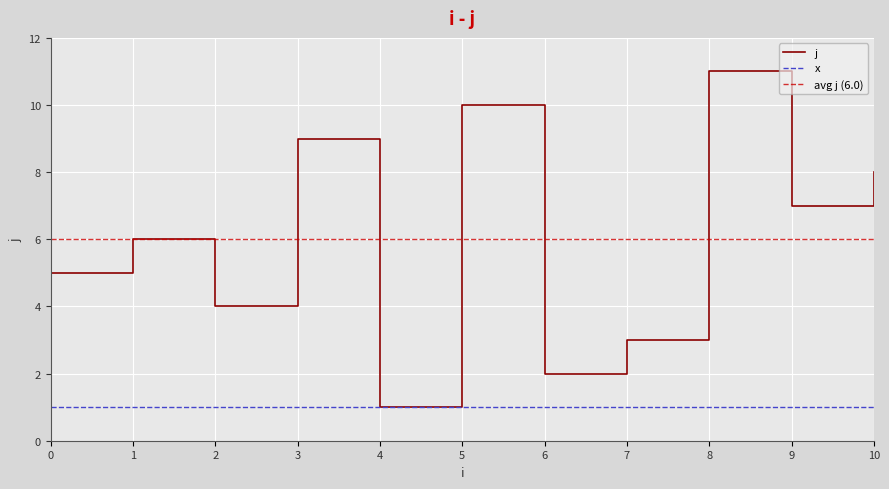

How many interior local valleys (lower than both neighbors) does the data have?

4